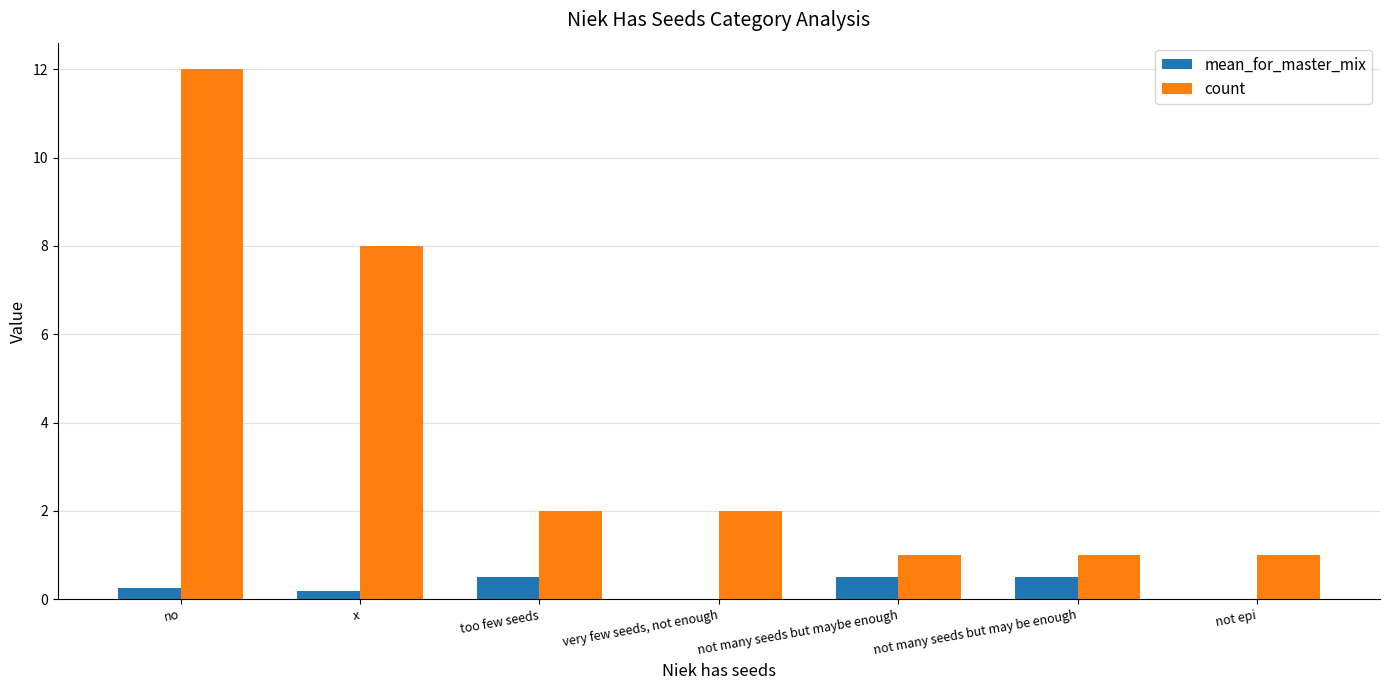

Which label corresponds to the largest value in the chart?

no